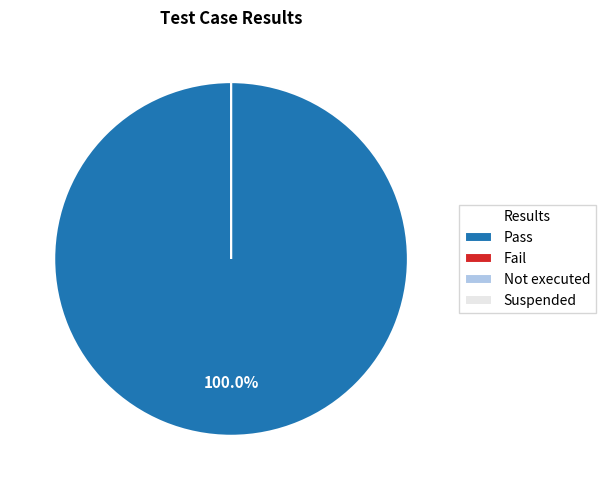

Does Not executed account for over 50% of the chart?

No